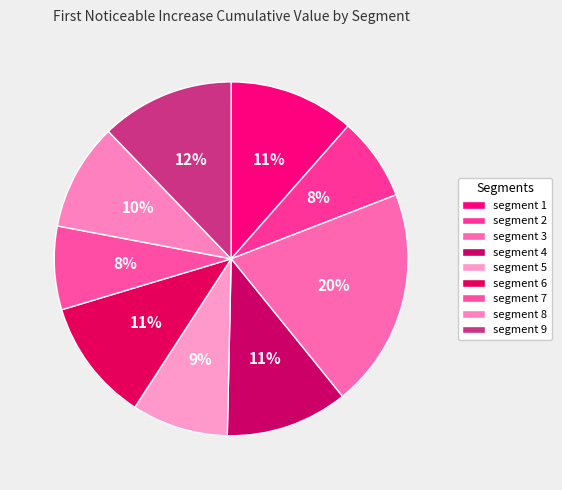

To the nearest percent, what is the difference between the largest and smallest slice percentages?

12%